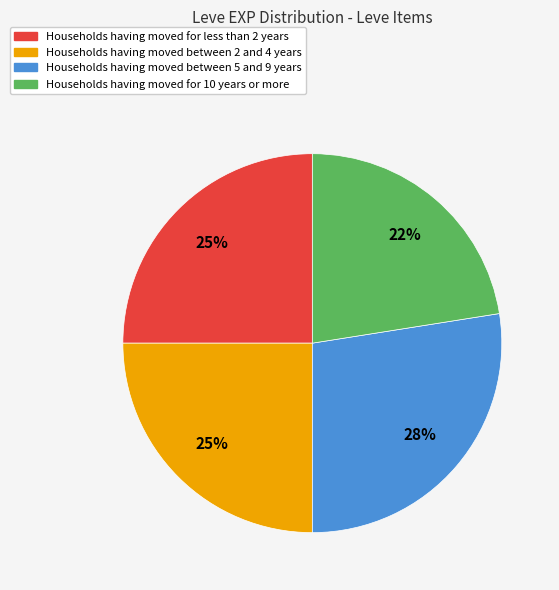

Is there any slice that represents more than half of the pie?

No